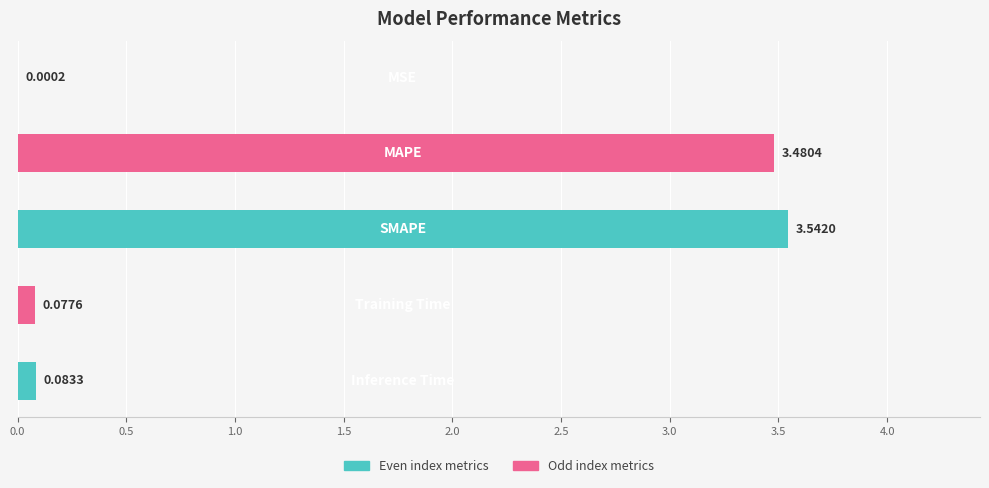

What is the sum of all values?

7.2